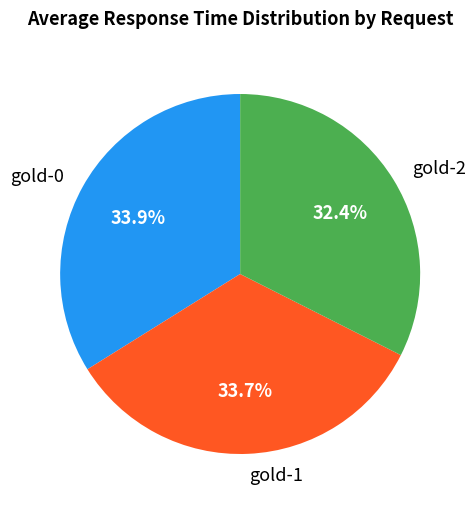

Does gold-0 represent more than half of the total?

No